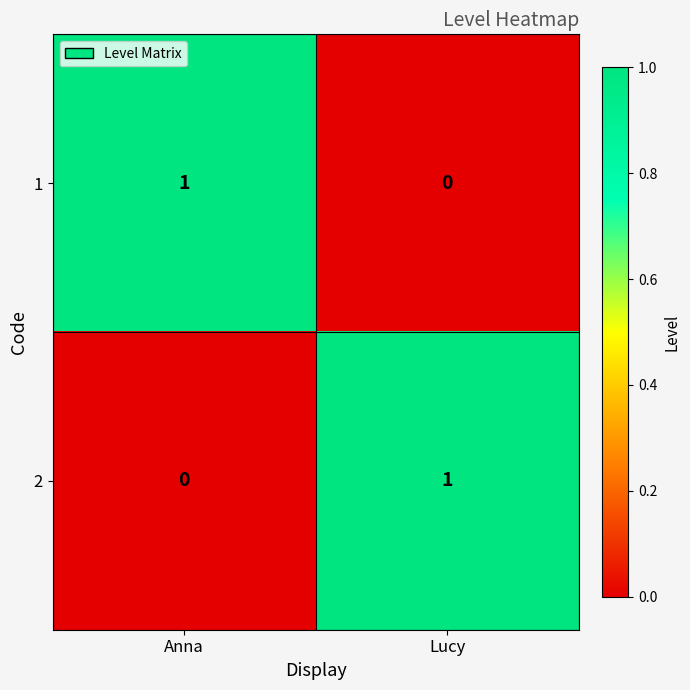

At which label is 1 closest to 0?

Lucy